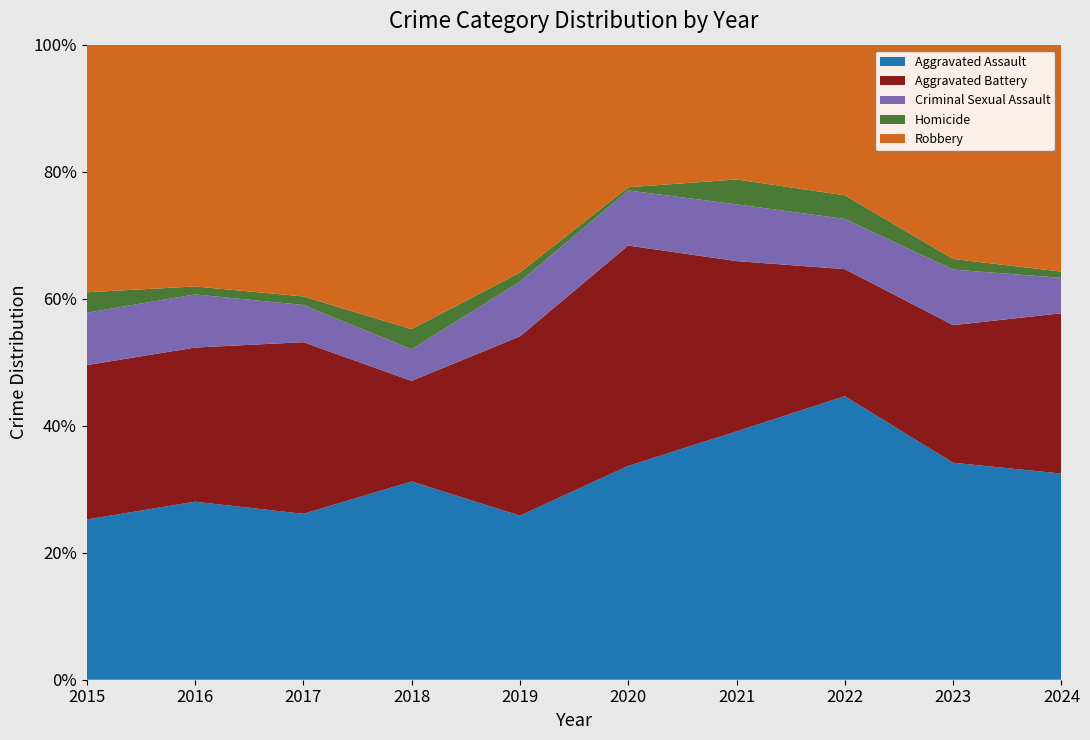

Reading left to right, extract all data points from this chart.

Aggravated Assault: 55	67	58	69	54	66	70	96	82	99
Aggravated Battery: 53	58	60	35	59	68	48	43	52	77
Criminal Sexual Assault: 18	20	13	11	18	17	16	17	21	17
Homicide: 7	3	3	7	3	1	7	8	4	3
Robbery: 85	91	88	99	75	44	38	51	81	109